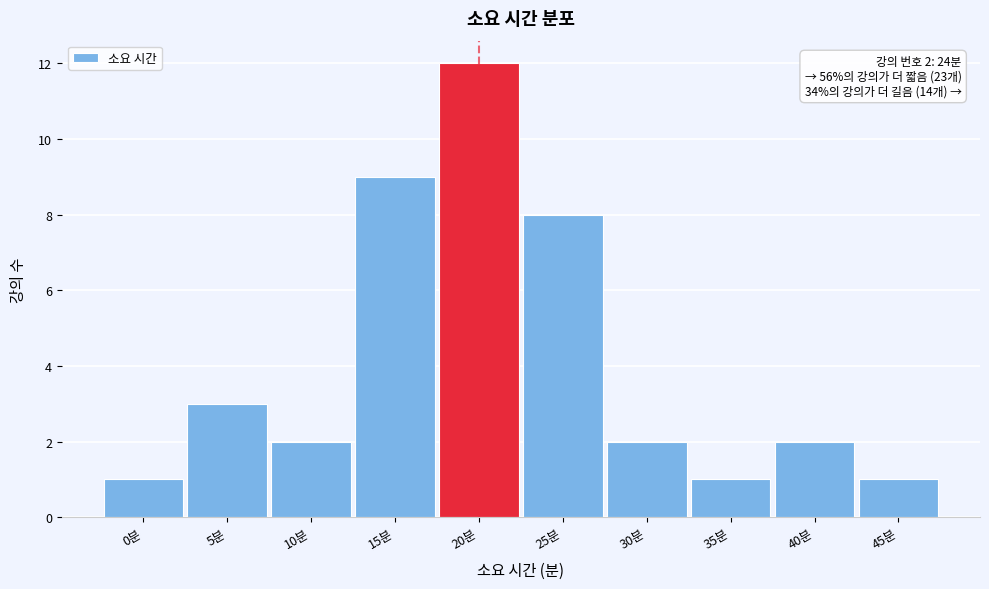

Reading left to right, transcribe all the data shown in this chart.

1	3	2	9	12	8	2	1	2	1